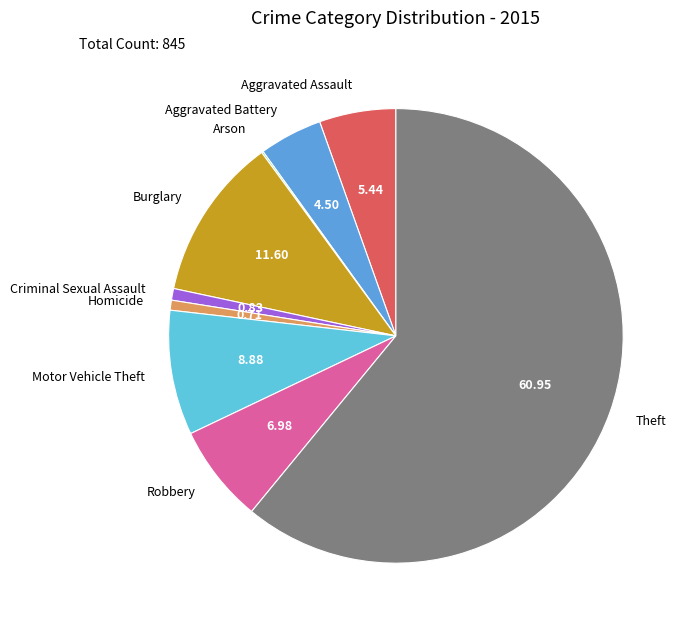

Approximately how many times larger is the value at Burglary compared to Motor Vehicle Theft?

1.3